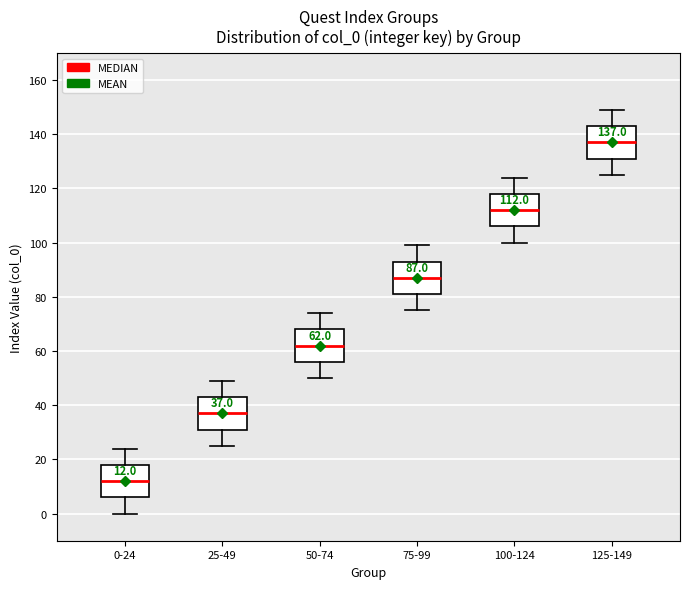

Which box has the lowest median line?

0-24